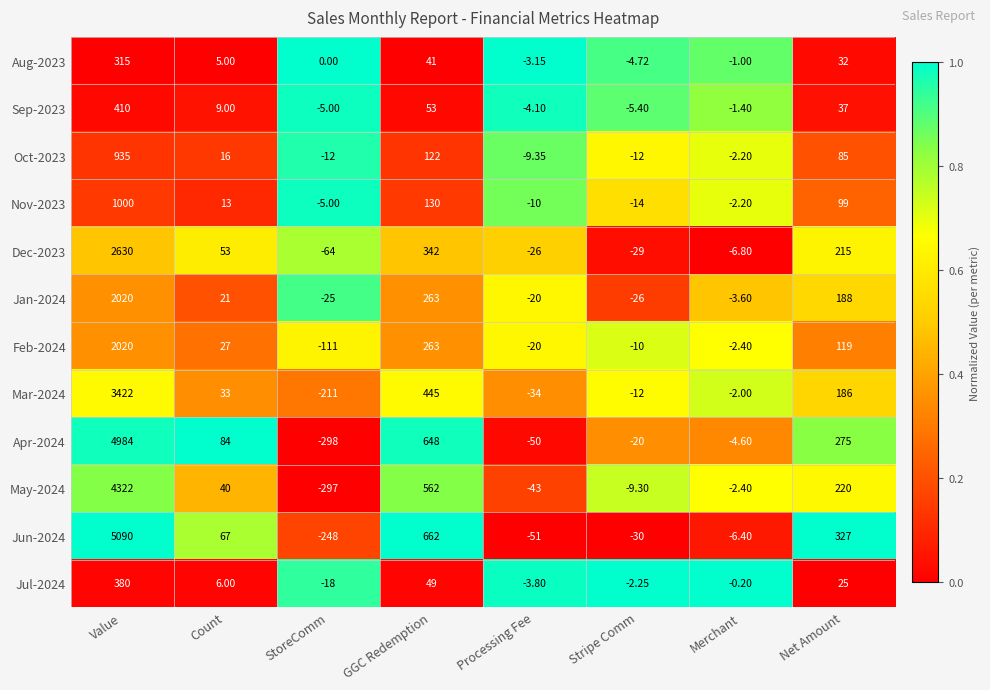

Between Stripe Comm and Net Amount, which series saw the biggest shift?

Jun-2024